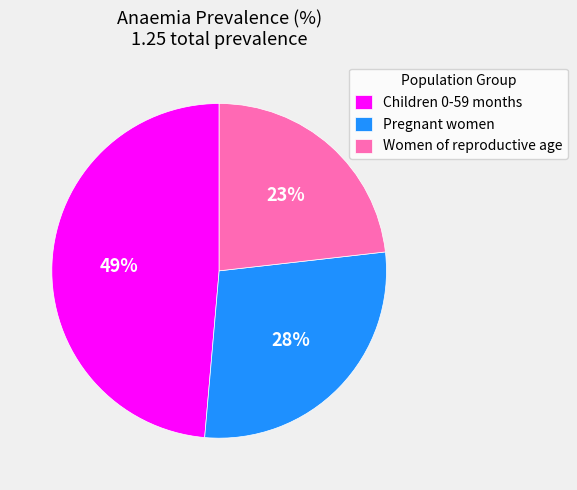

To the nearest percent, what is the average slice percentage?

33%